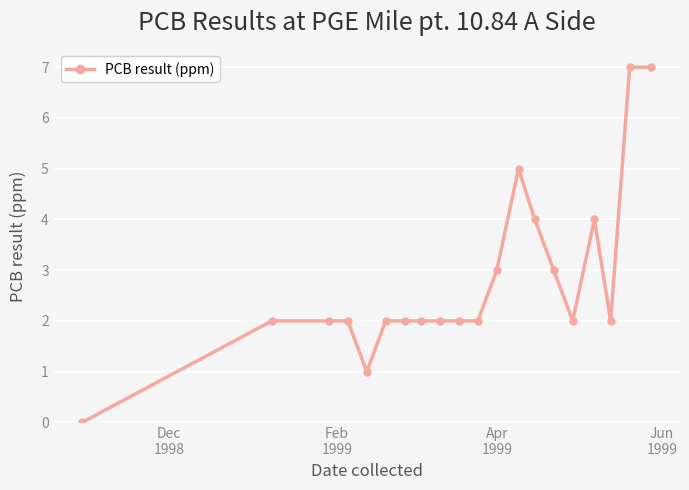

What is the maximum value shown in the chart?

7